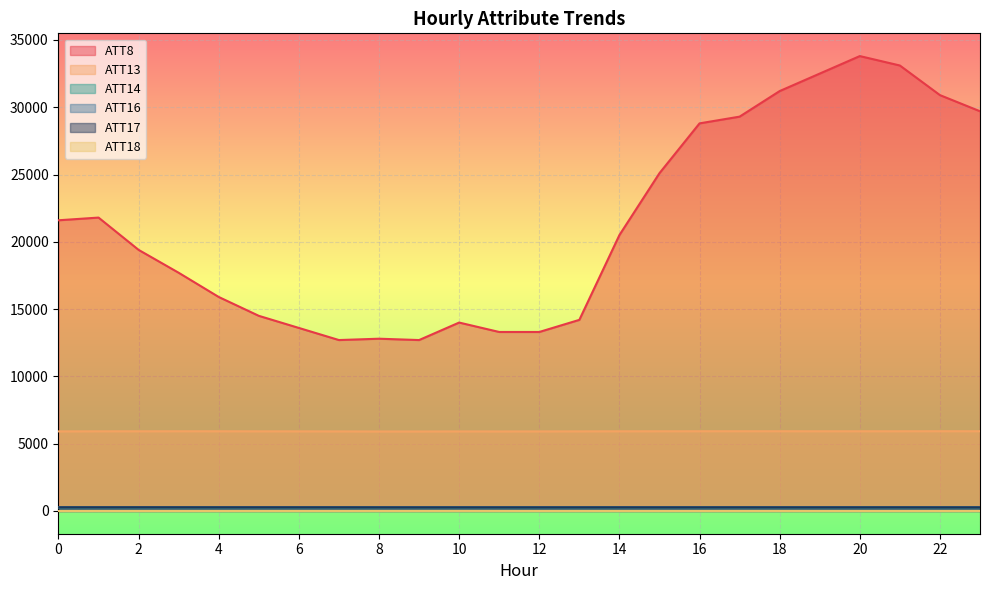

Is the value of ATT13 at 1 greater than the value of ATT8 at 20?

No